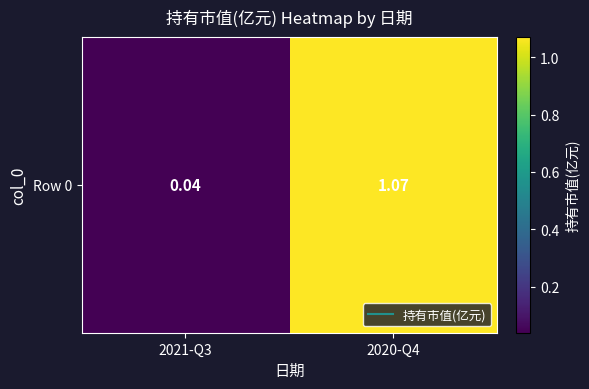

Reading left to right, extract all data points from this chart.

2021-Q3=0.0	2020-Q4=1.1